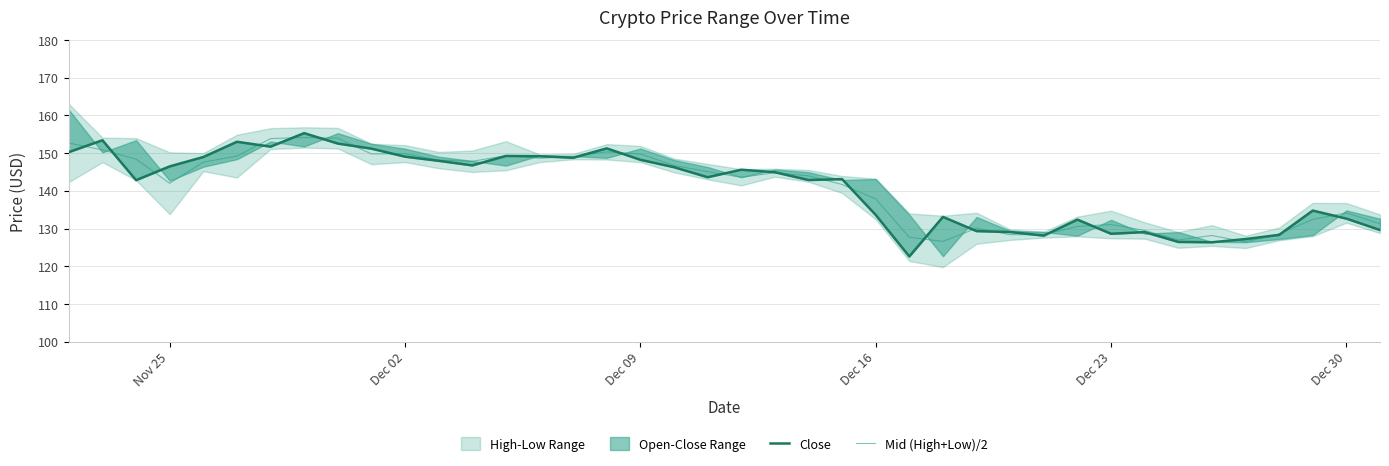

What is the maximum value for Mid (High+Low)/2?

154.2